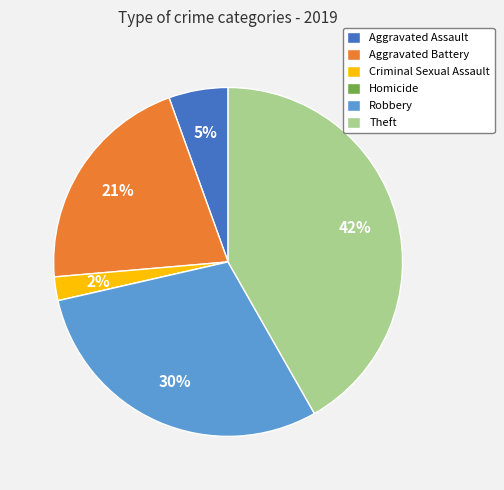

Approximately how many times larger is the value at Aggravated Battery compared to Theft?

0.5